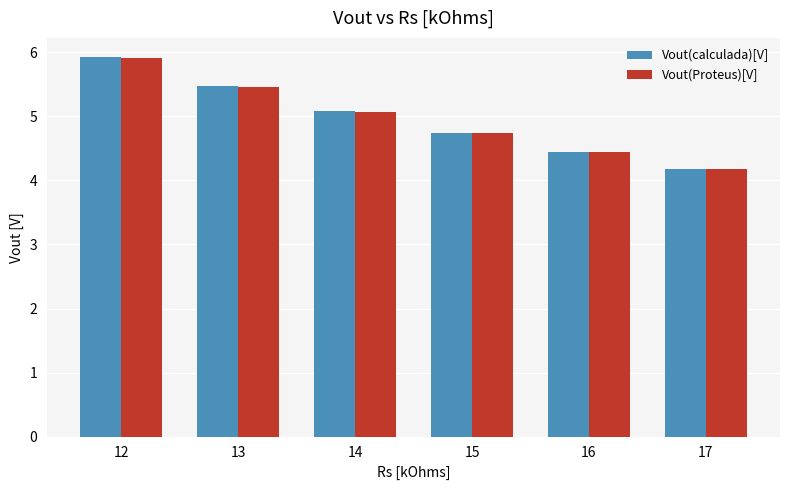

Is it true that Vout(Proteus)[V] equals 1.6 at 13?

False